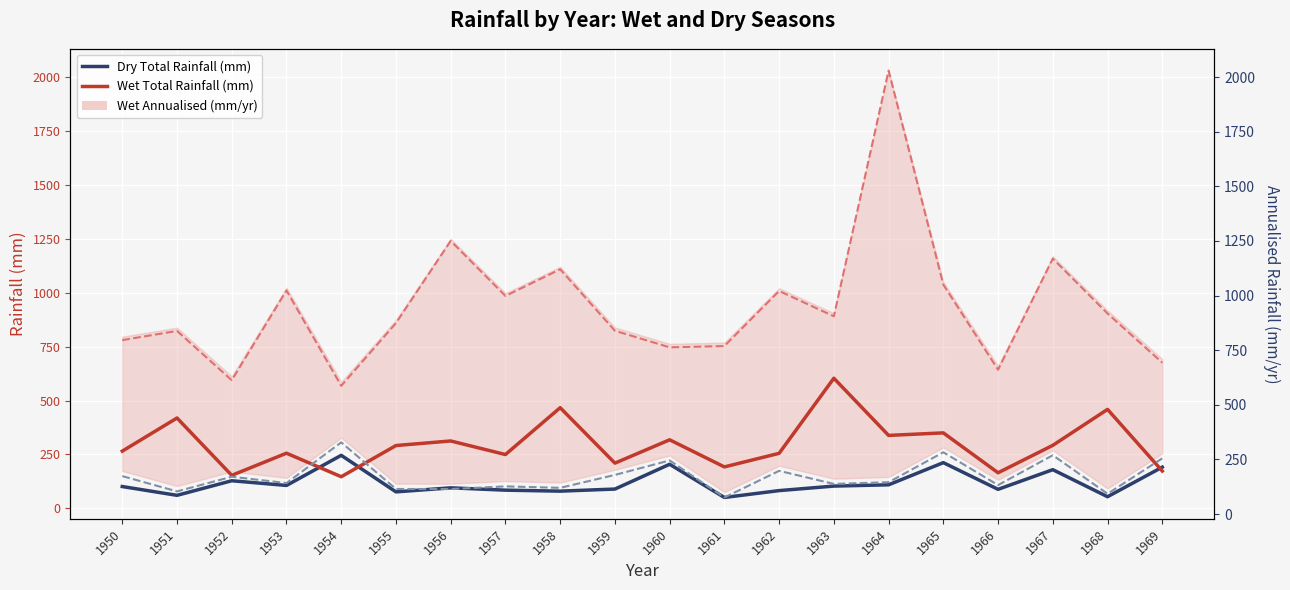

What is the total value across all series at 1951?

1420.9